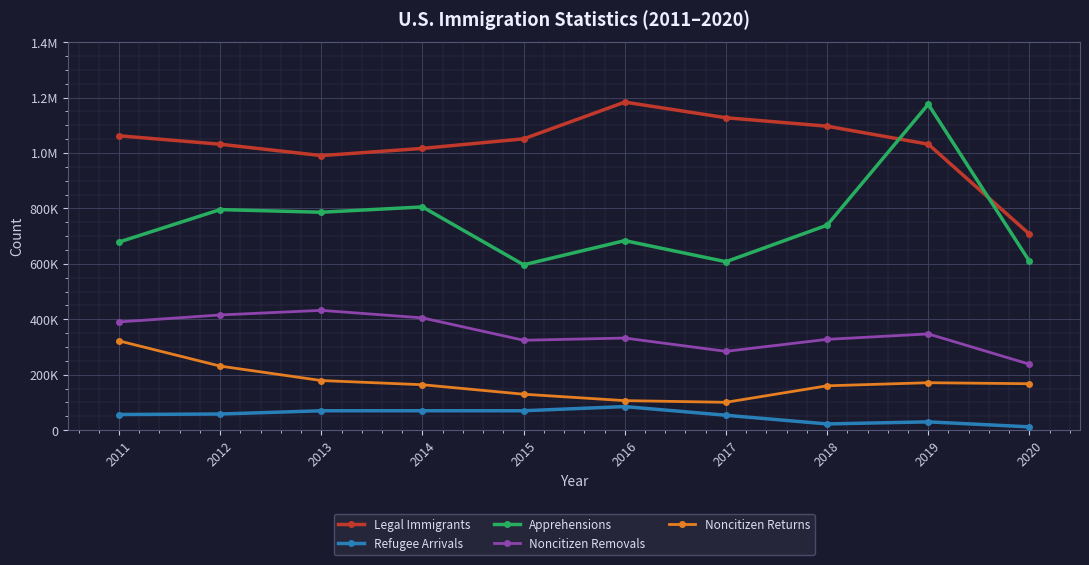

What is the value of the Apprehensions point at the 3rd from the left?

786223